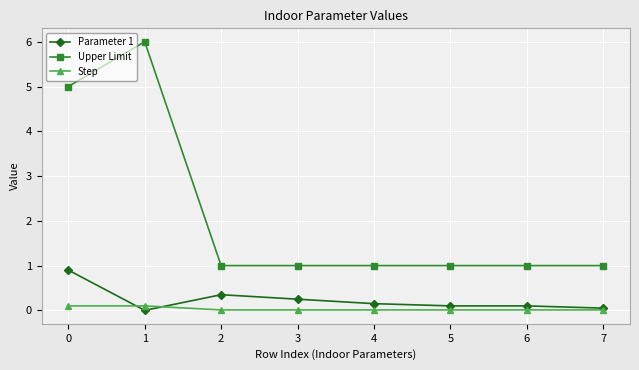

True or false: Step and Upper Limit intersect in this chart.

False